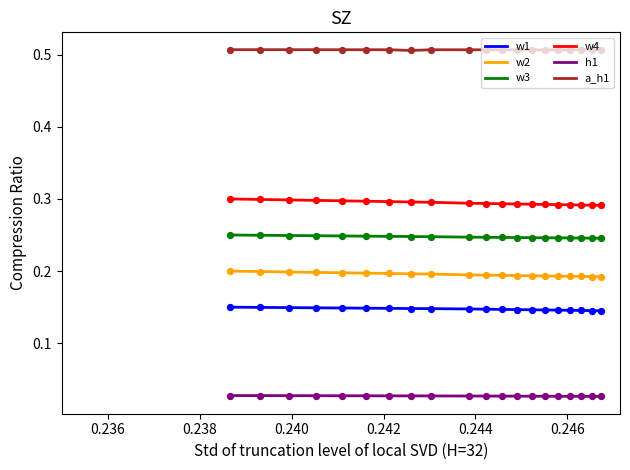

At how many categories does at least one series exceed 0?

20